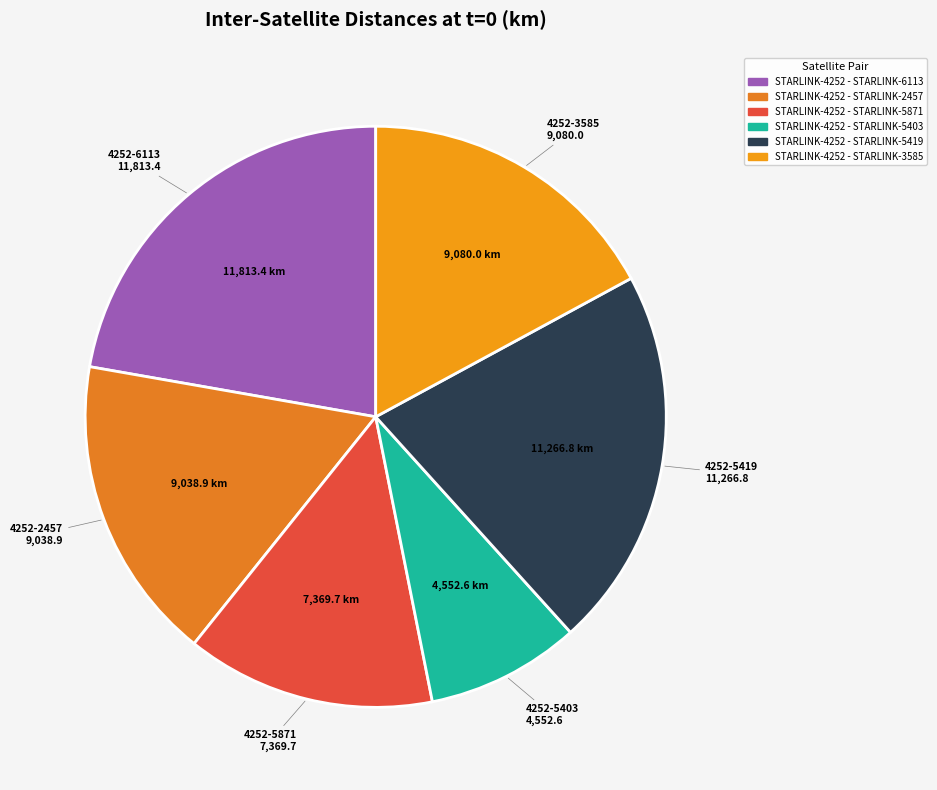

Which slice is the largest?

STARLINK-4252 - STARLINK-6113